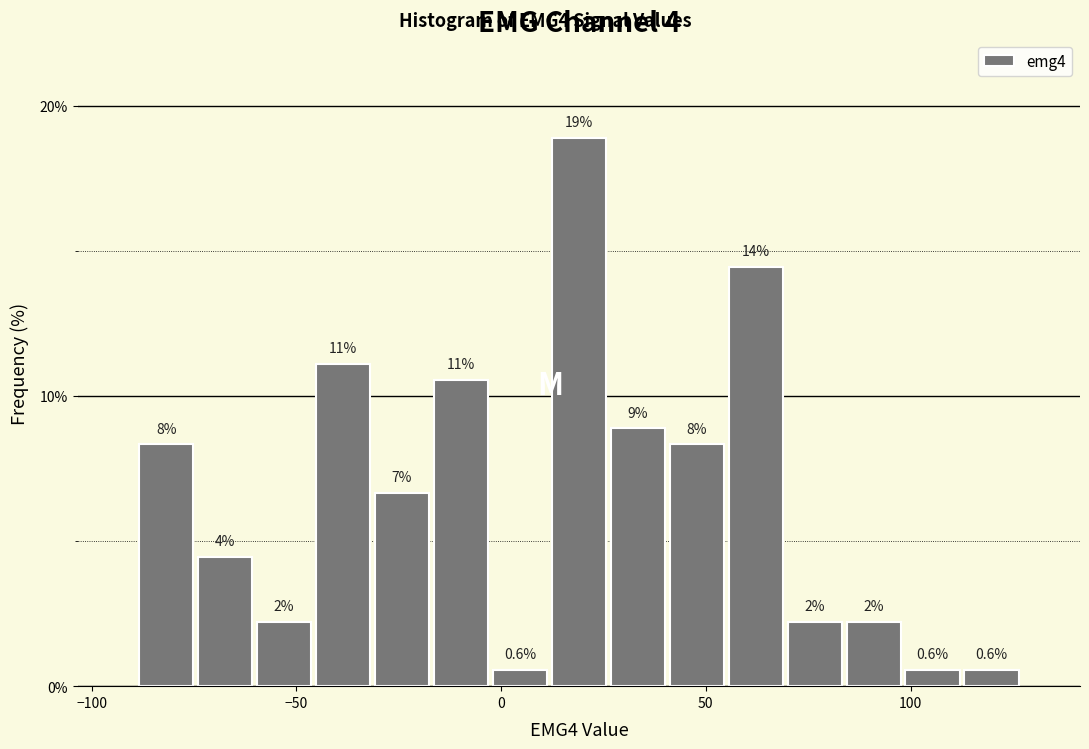

Around what value on the x-axis is the tallest bar? Give the approximate position of its centre, as read against the axis.

20